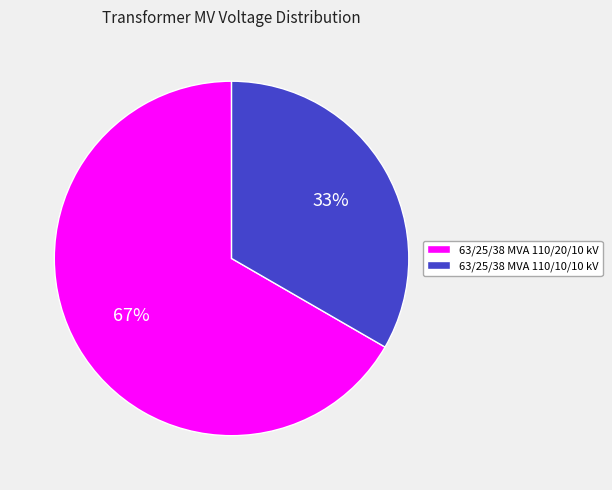

Approximately how many times larger is the value at 63/25/38 MVA 110/10/10 kV compared to 63/25/38 MVA 110/20/10 kV?

0.5